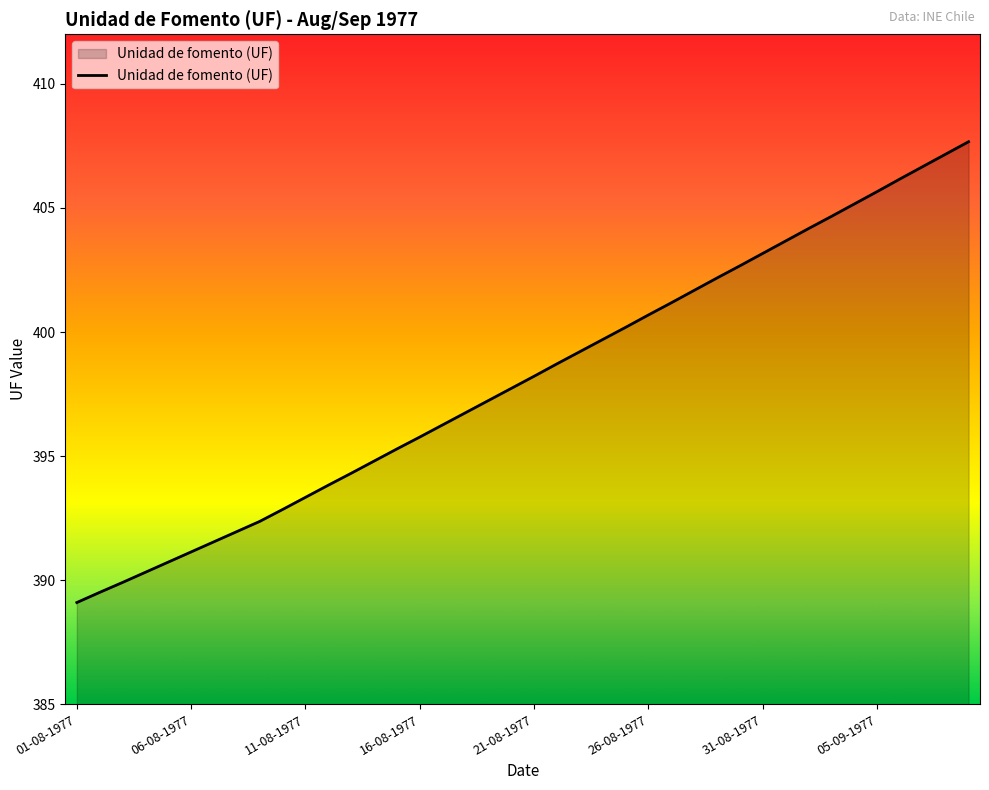

What is the smallest value displayed?

389.1